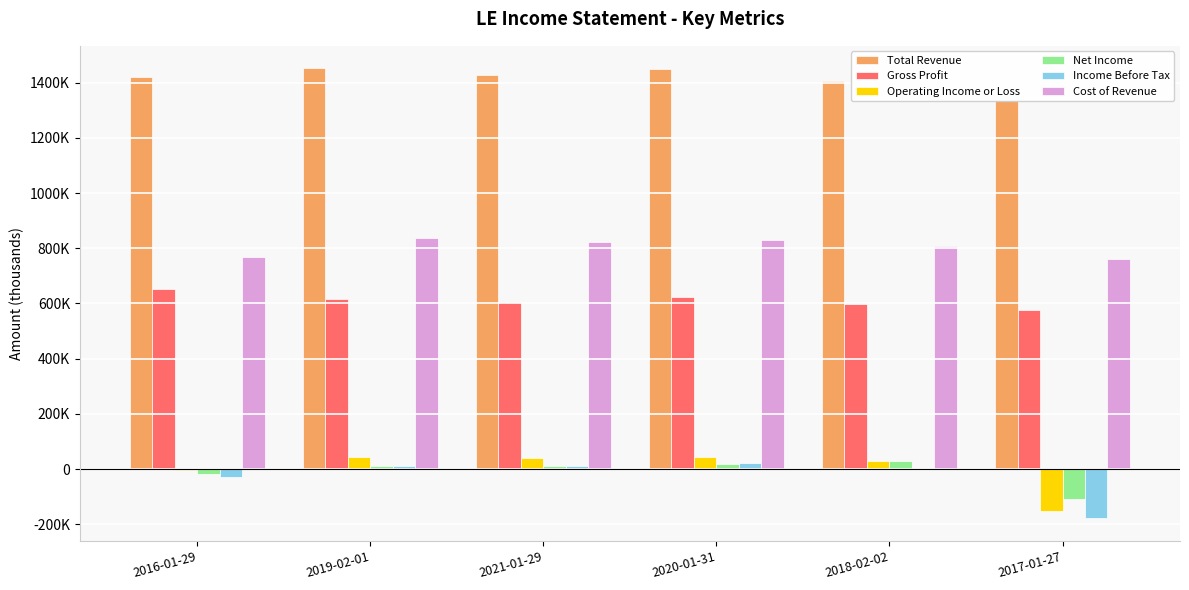

The value of Operating Income or Loss at 2018-02-02 is 50254. True or false?

False